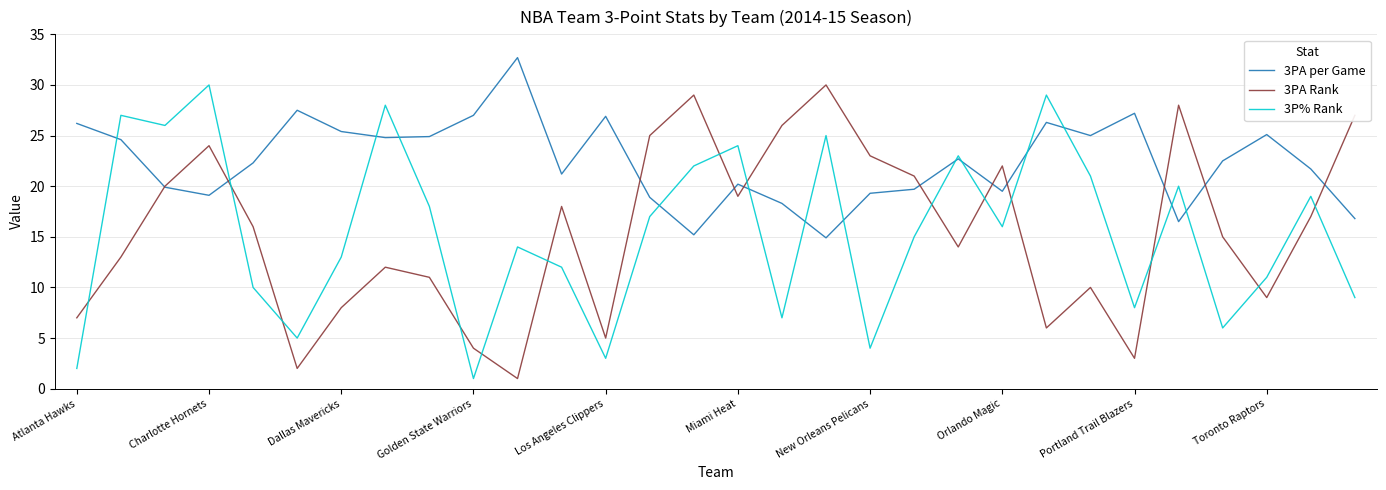

True or false: 3P% Rank and 3PA Rank intersect in this chart.

True